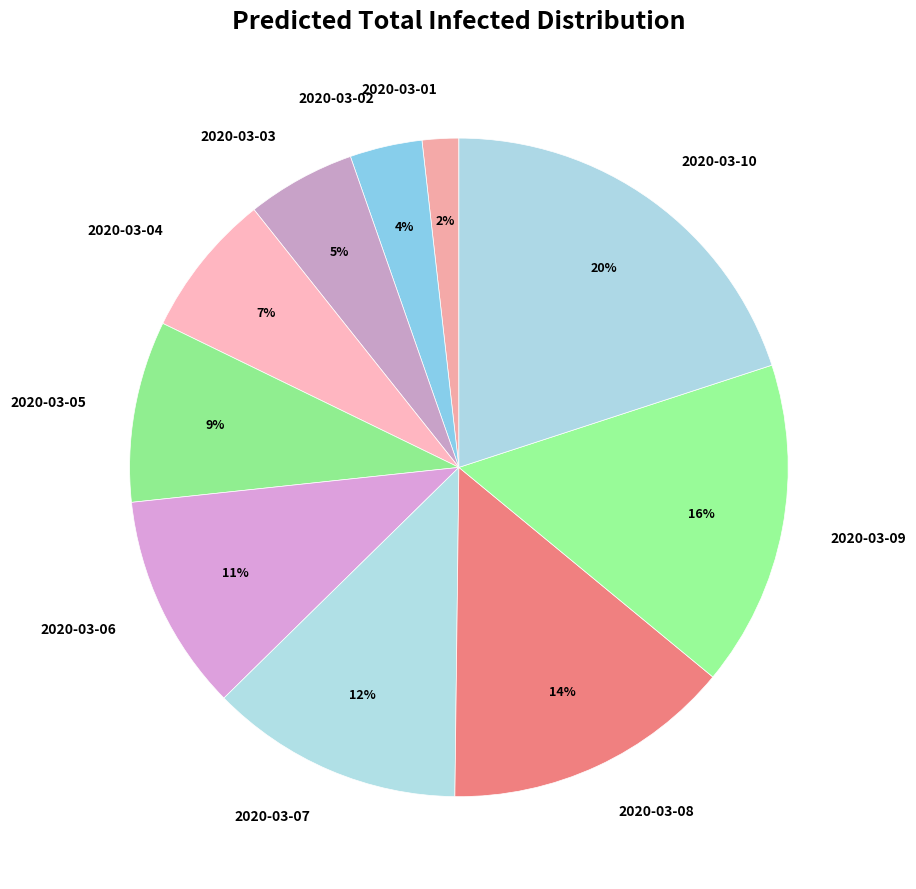

To the nearest percent, what is the difference between the largest and smallest slice percentages?

18%